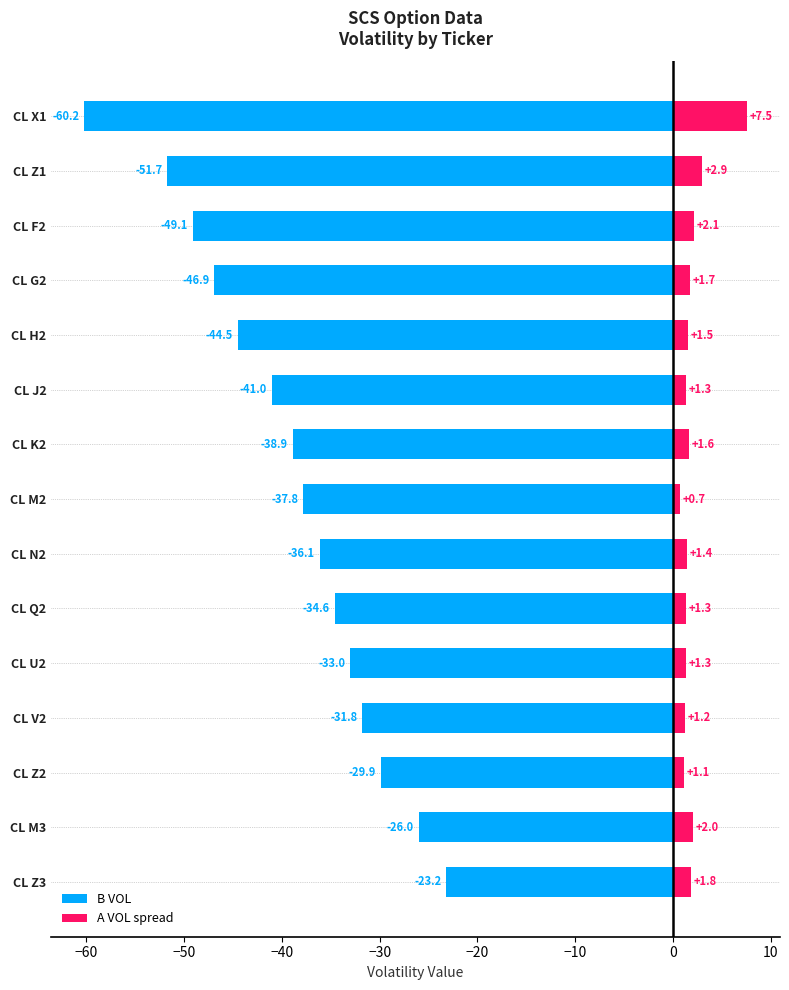

What is the approximate value of B VOL at CL X1?

-60.2